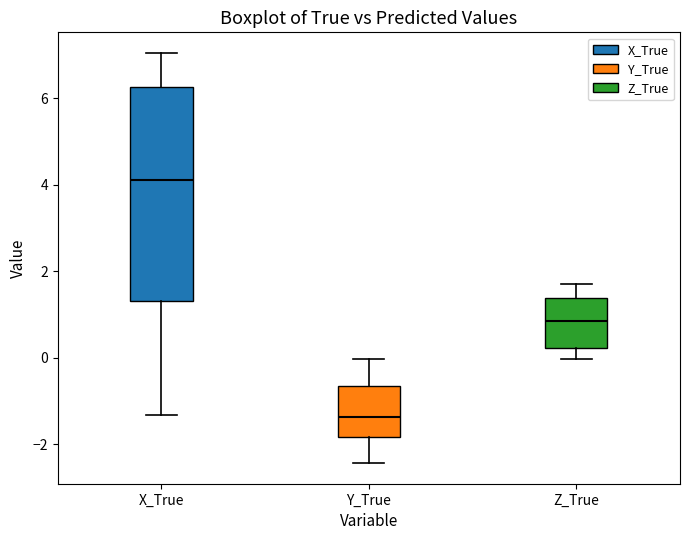

Which box is the tallest, from its lower edge to its upper edge?

X_True